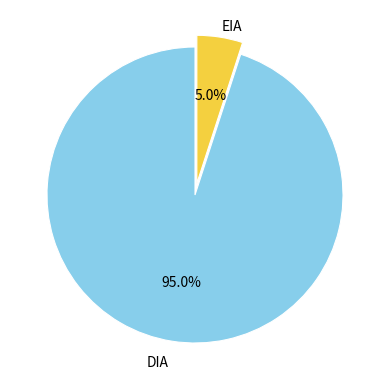

Is there a majority slice in this chart?

Yes